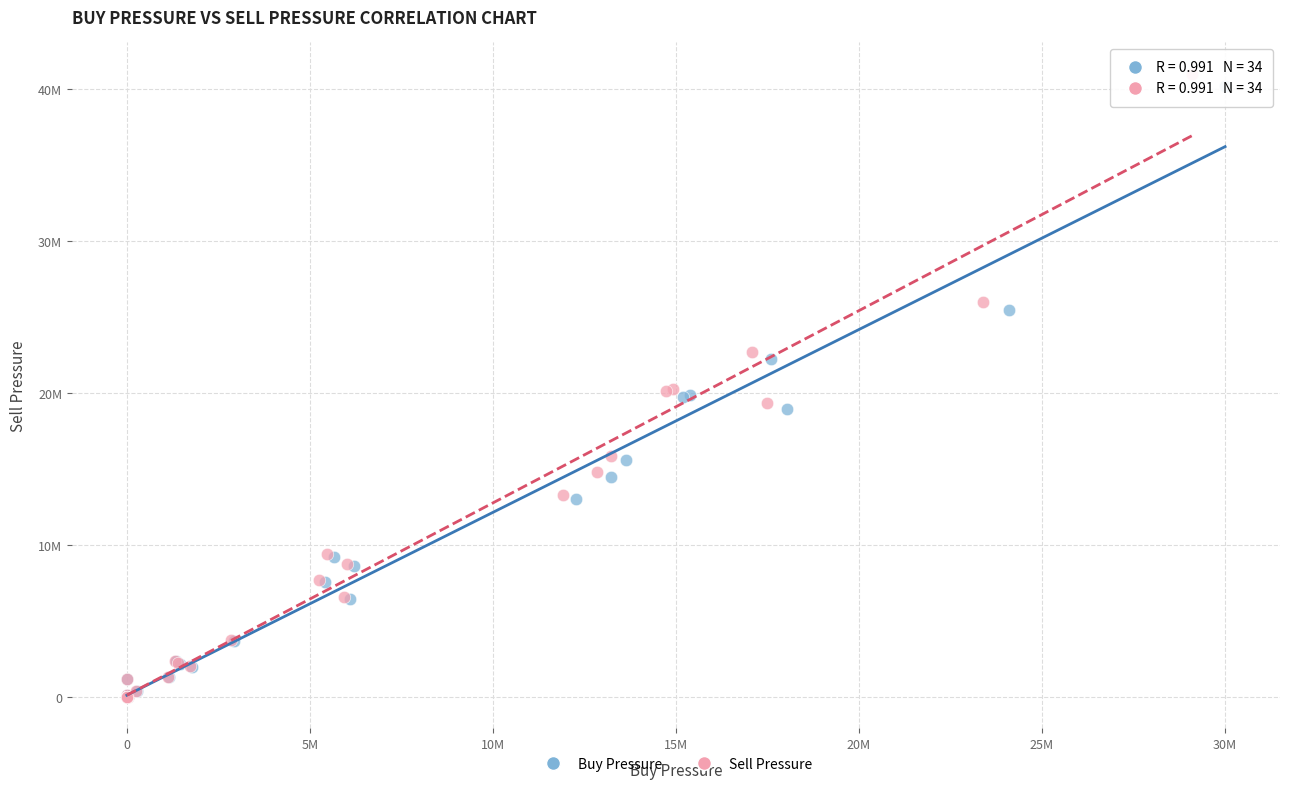

Which series has the widest spread of Y values?

Sell Pressure